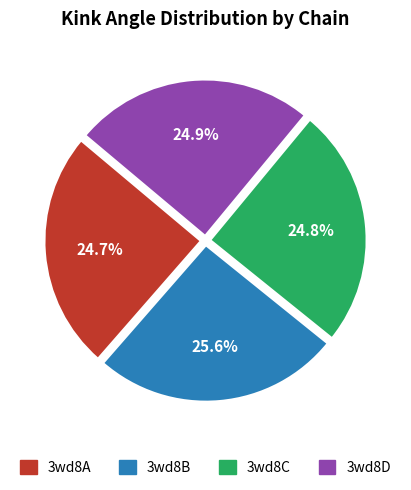

Does any single category account for the majority?

No